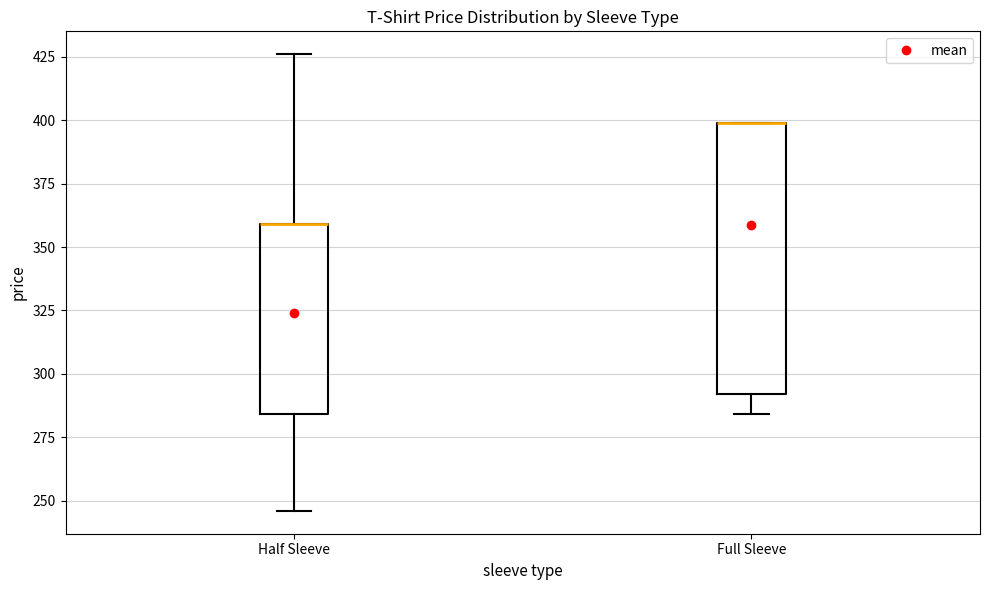

Reading left to right, transcribe this box plot: for each box, give where its median line is, the range the box spans, and where its two whiskers end, as read against the y-axis. The values are not printed on the chart, so give them approximately, as read against the axis.

Half Sleeve: median 360 (drawn on the box's upper edge), box 285 to 360, whiskers 245 to 425
Full Sleeve: median 400 (drawn on the box's upper edge), box 290 to 400, whiskers 285 to 400